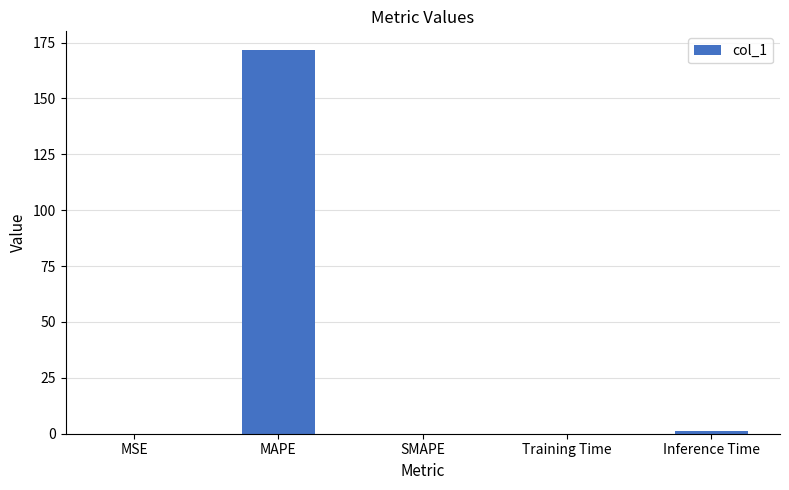

Which has a higher value, MAPE or SMAPE?

MAPE